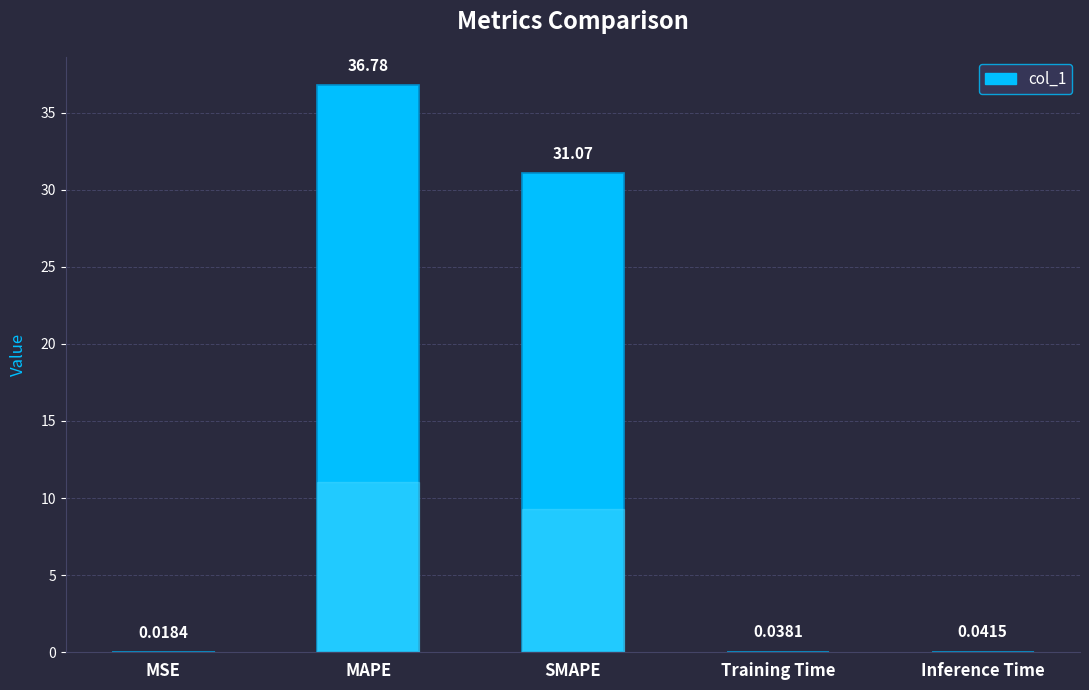

Does the chart contain stacked bars?

No